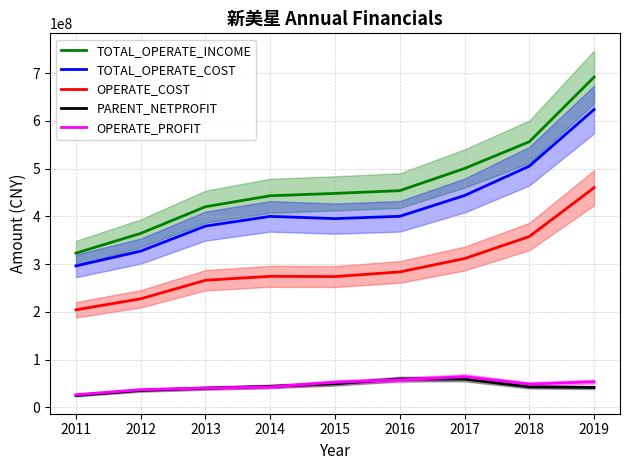

At how many categories does at least one series exceed 161739653?

9